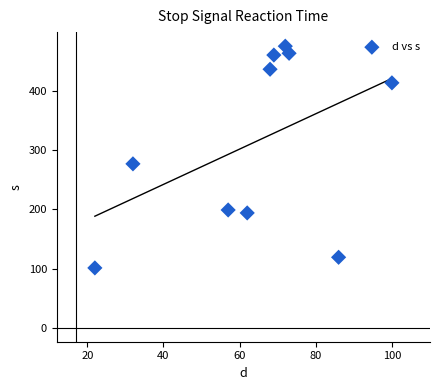

What is the range of X values (max minus min)?

78